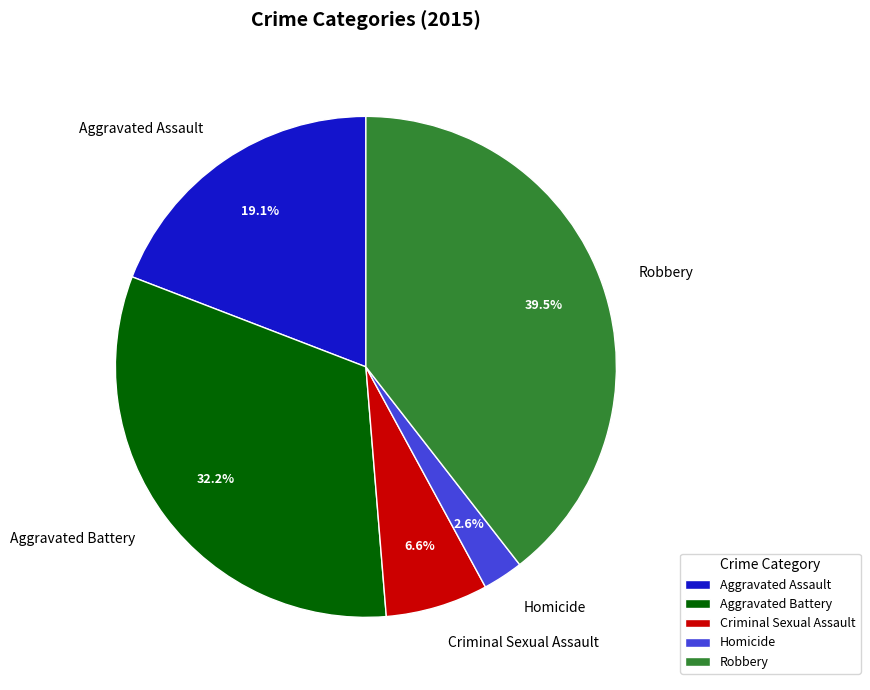

Do Homicide and Aggravated Assault together represent more than half of the pie?

No